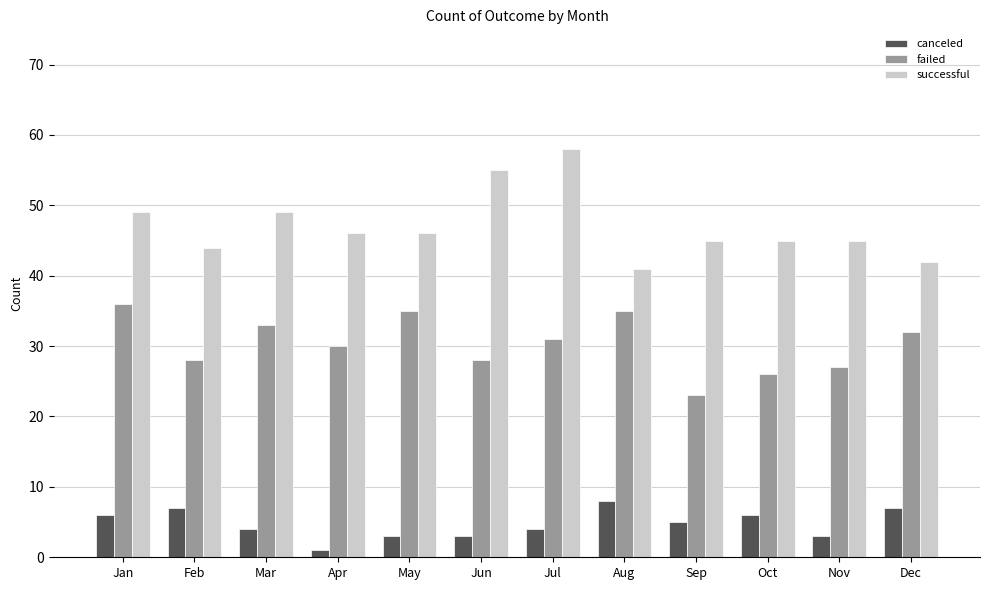

At which category is the sum across all series the highest?

Jul